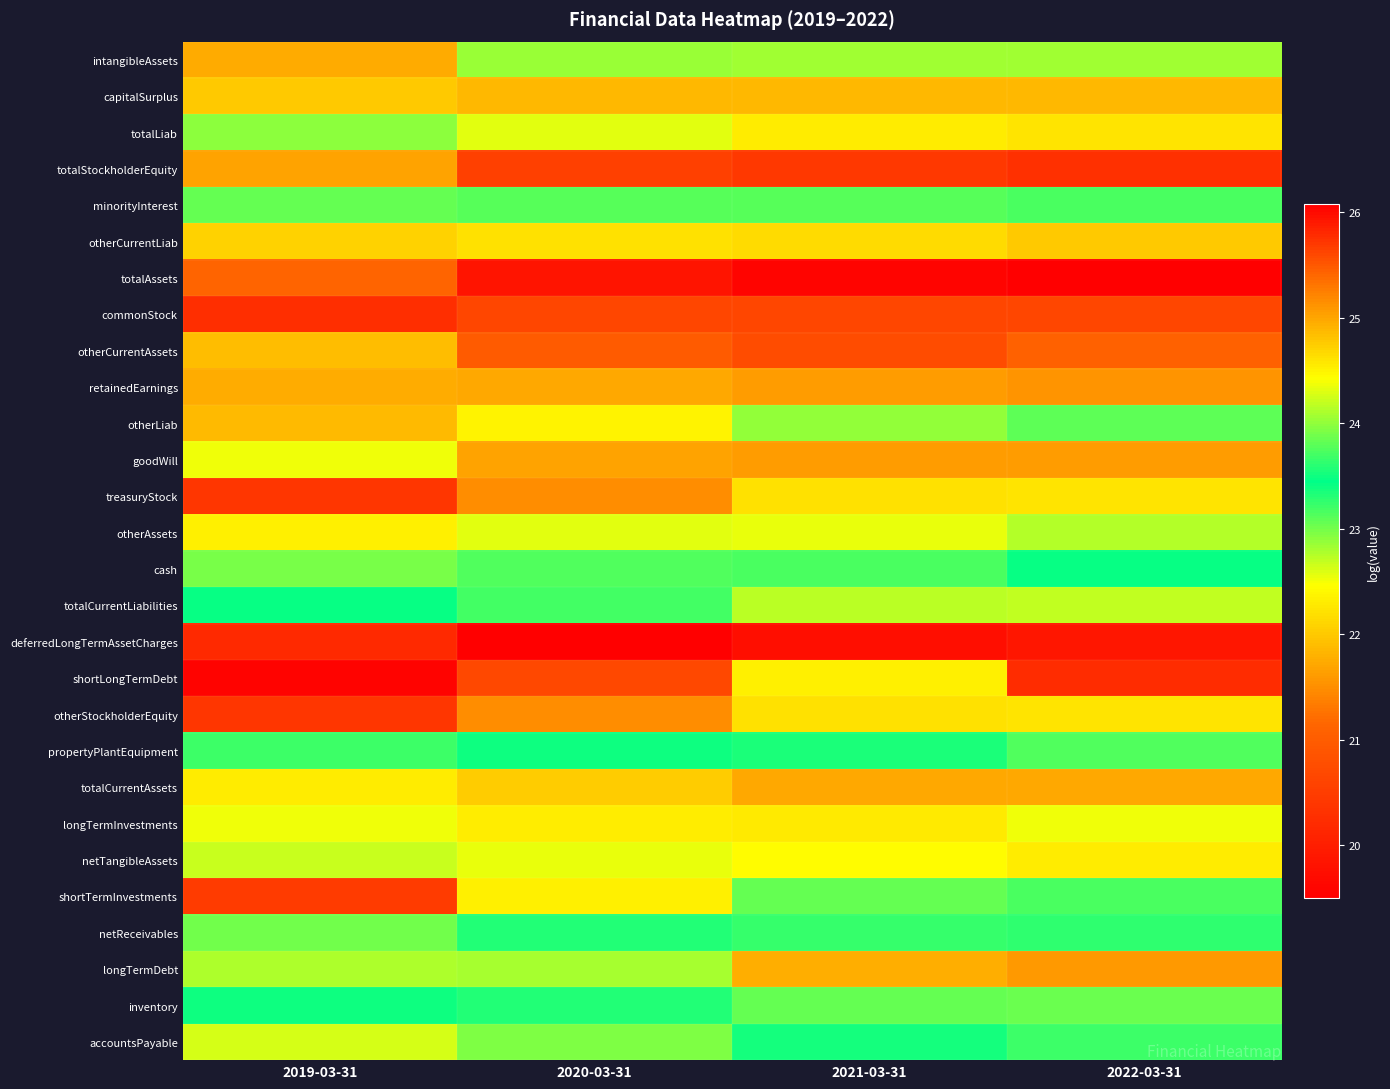

What is the minimum value shown in the chart?

19.5